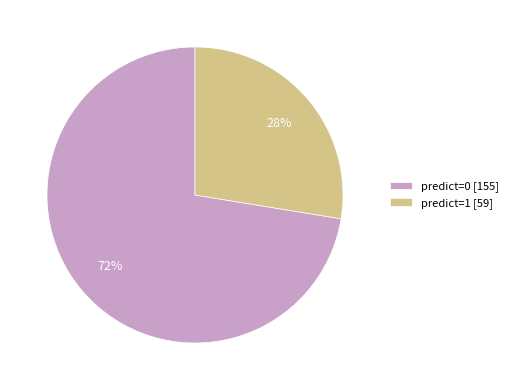

Combined, do predict=1 [59] and predict=0 [155] account for over 50%?

Yes